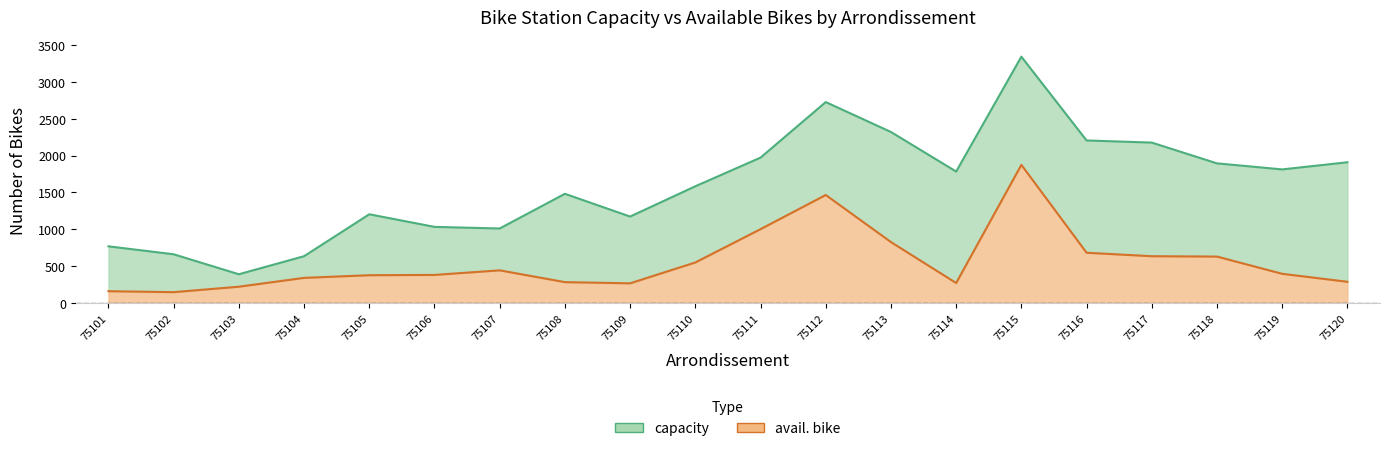

Is it true that avail. bike equals 2190 at 75112?

False